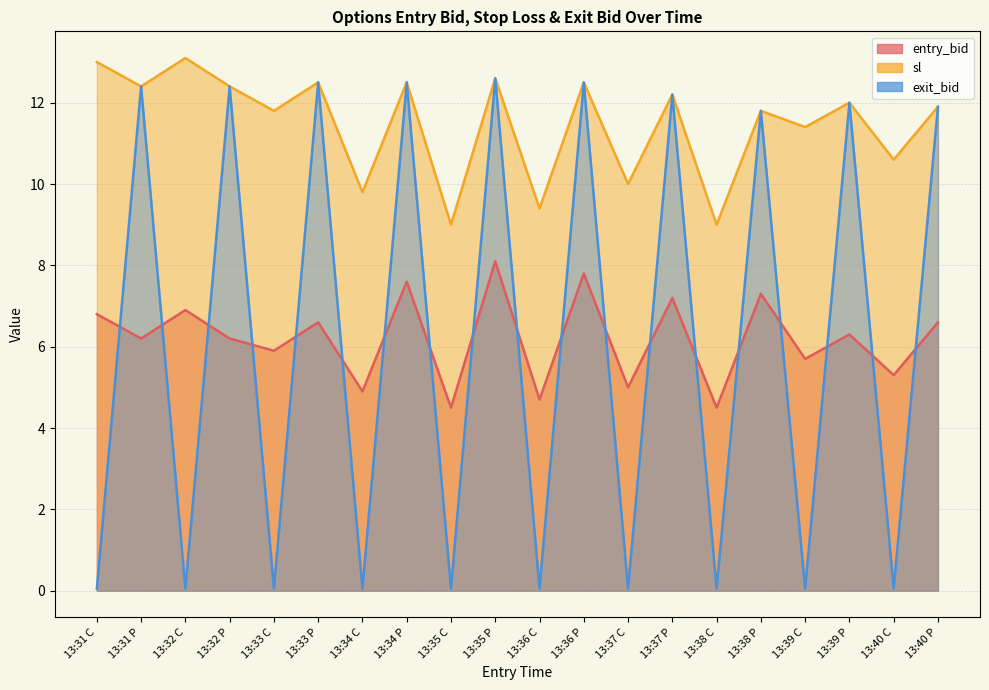

Reading left to right, transcribe all the data shown in this chart.

entry_bid: 13:31 C=6.8	13:31 P=6.2	13:32 C=6.9	13:32 P=6.2	13:33 C=5.9	13:33 P=6.6	13:34 C=4.9	13:34 P=7.6	13:35 C=4.5	13:35 P=8.1	13:36 C=4.7	13:36 P=7.8	13:37 C=5.0	13:37 P=7.2	13:38 C=4.5	13:38 P=7.3	13:39 C=5.7	13:39 P=6.3	13:40 C=5.3	13:40 P=6.6
sl: 13:31 C=13.0	13:31 P=12.4	13:32 C=13.1	13:32 P=12.4	13:33 C=11.8	13:33 P=12.5	13:34 C=9.8	13:34 P=12.5	13:35 C=9.0	13:35 P=12.6	13:36 C=9.4	13:36 P=12.5	13:37 C=10.0	13:37 P=12.2	13:38 C=9.0	13:38 P=11.8	13:39 C=11.4	13:39 P=12.0	13:40 C=10.6	13:40 P=11.9
exit_bid: 13:31 C=0.1	13:31 P=12.4	13:32 C=0.1	13:32 P=12.4	13:33 C=0.1	13:33 P=12.5	13:34 C=0.1	13:34 P=12.5	13:35 C=0.1	13:35 P=12.6	13:36 C=0.1	13:36 P=12.5	13:37 C=0.1	13:37 P=12.2	13:38 C=0.1	13:38 P=11.8	13:39 C=0.1	13:39 P=12.0	13:40 C=0.1	13:40 P=11.9